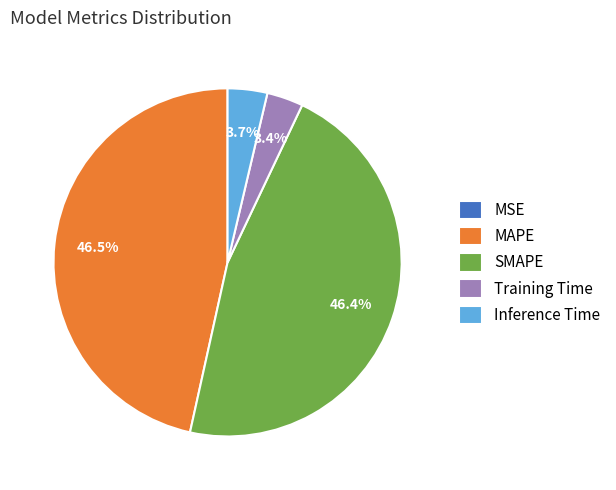

What percentage is NOT represented by Inference Time?

96.3%